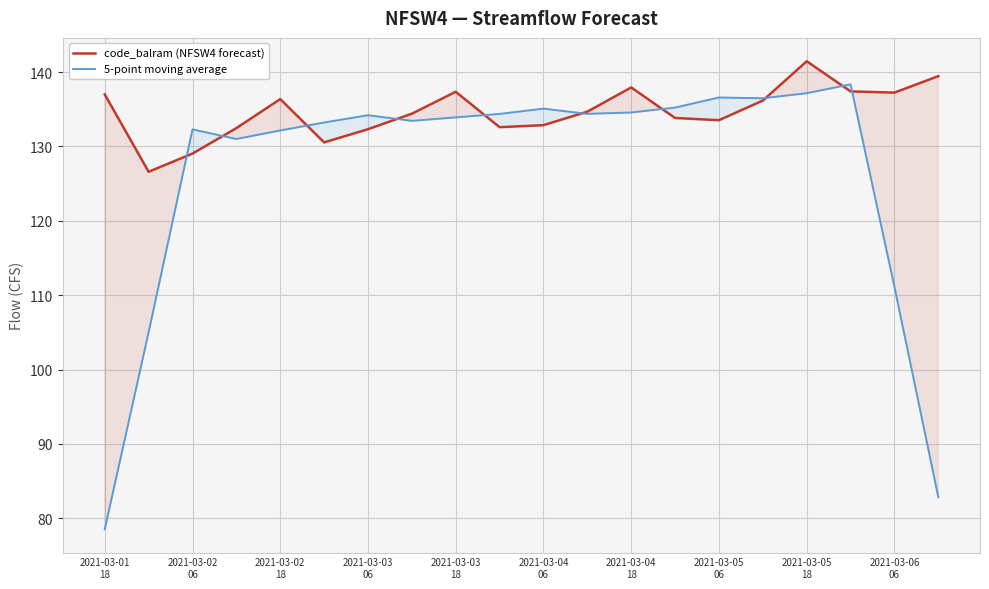

Rank the series by their maximum value, from lowest to highest.

5-point moving average, code_balram (NFSW4 forecast)